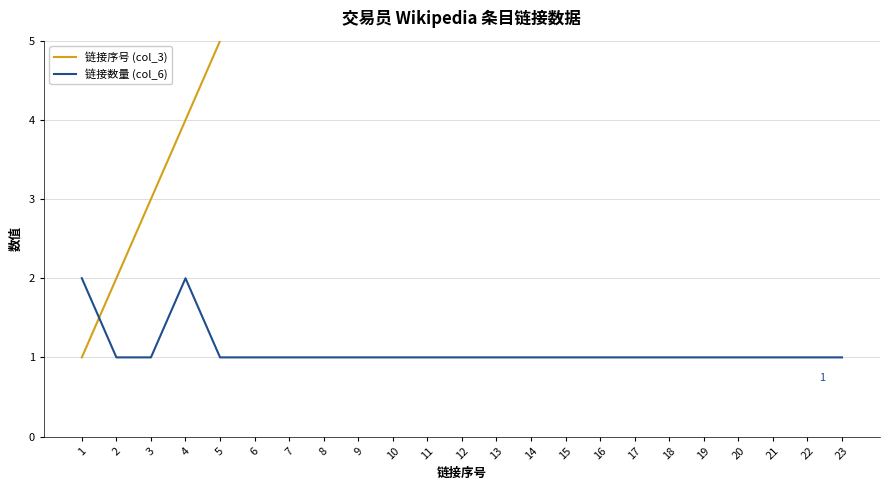

Reading left to right, transcribe all the data shown in this chart.

链接序号 (col_3): 1=1	2=2	3=3	4=4	5=5	6=6	7=7	8=8	9=9	10=10	11=11	12=12	13=13	14=14	15=15	16=16	17=17	18=18	19=19	20=20	21=21	22=22	23=23
链接数量 (col_6): 1=2	2=1	3=1	4=2	5=1	6=1	7=1	8=1	9=1	10=1	11=1	12=1	13=1	14=1	15=1	16=1	17=1	18=1	19=1	20=1	21=1	22=1	23=1